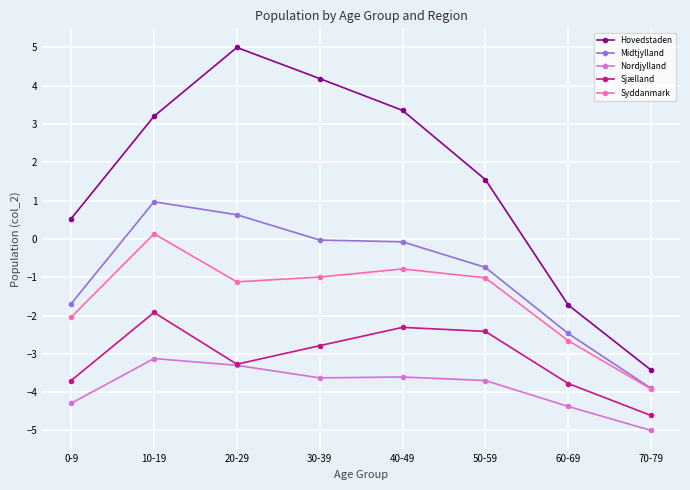

Which category has the lowest value in the Hovedstaden series?

70-79